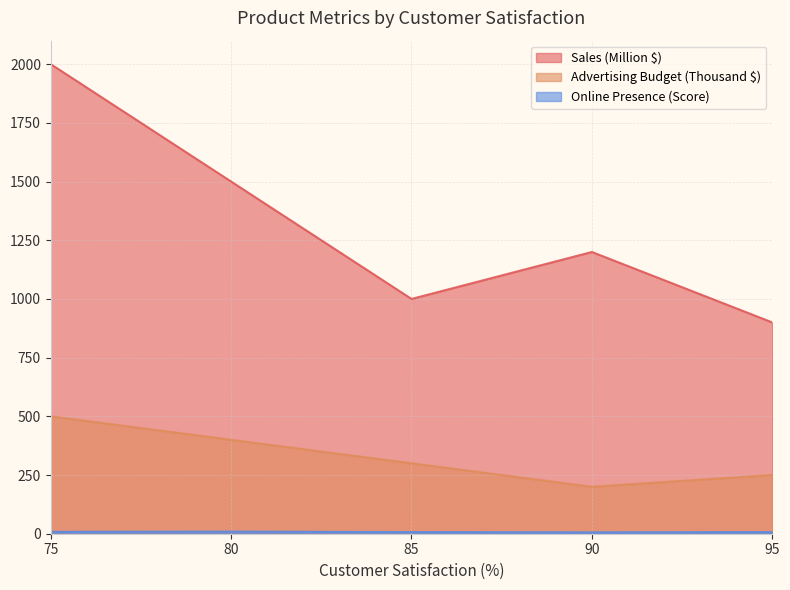

At which category does Sales (Million $) reach its first local valley?

85